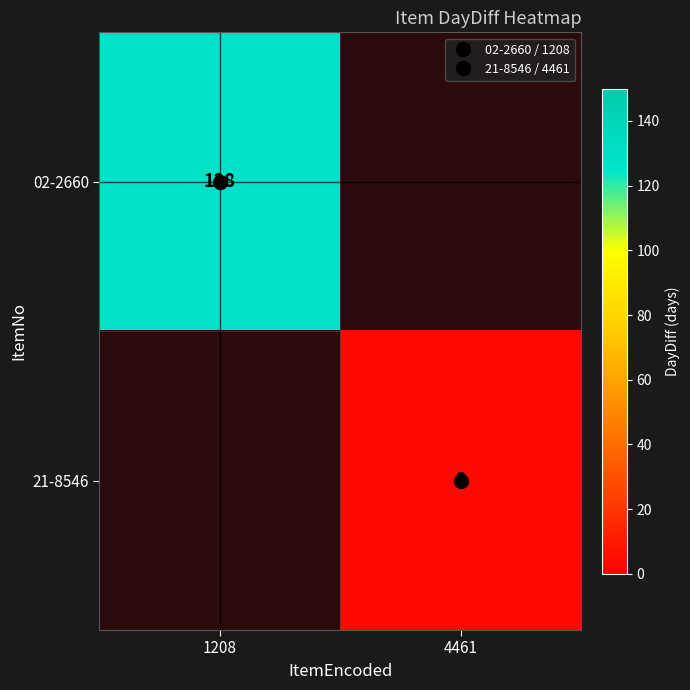

List the series in order of their peak value, highest first.

02-2660, 21-8546